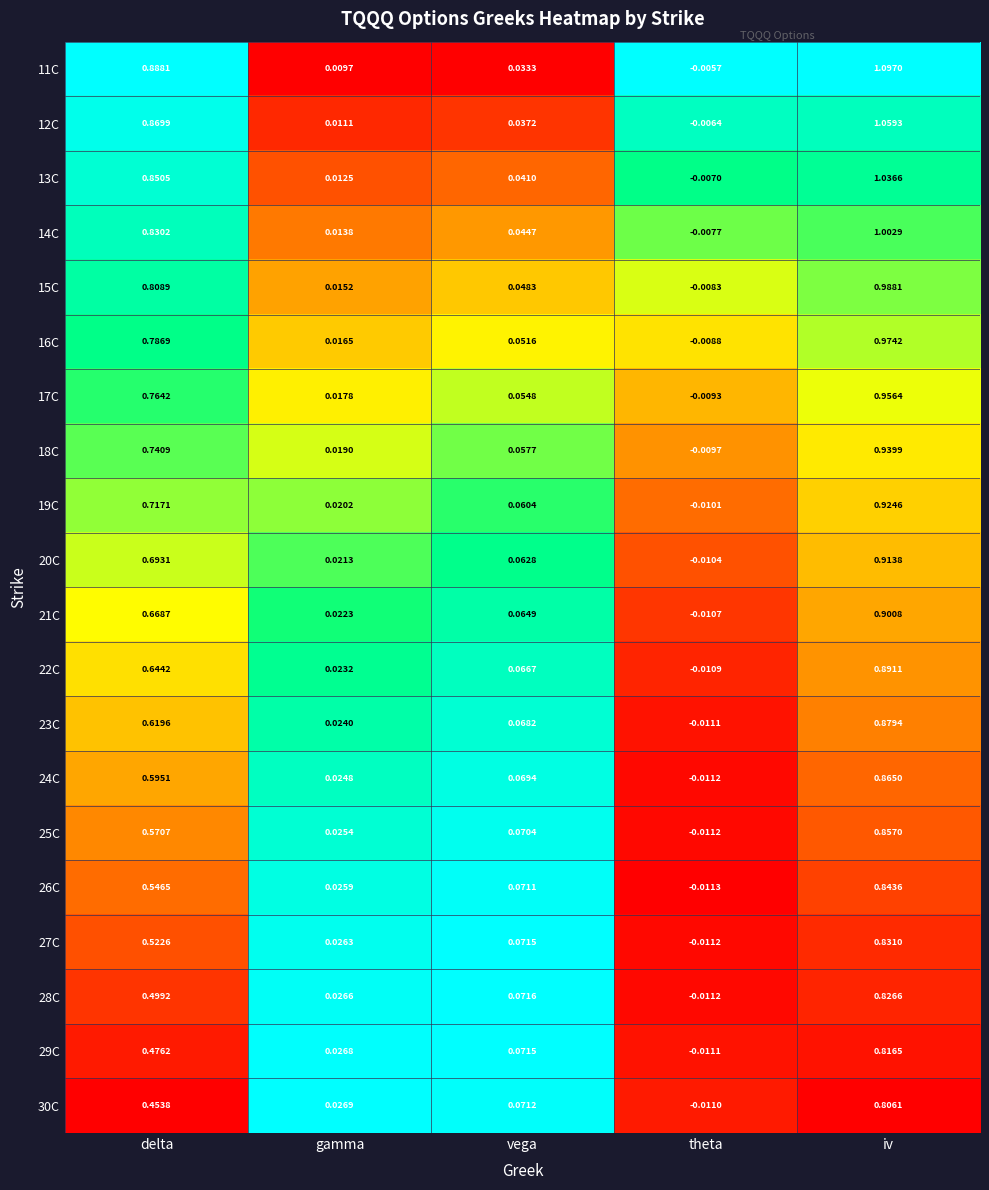

Where is 29C nearest to the value 0?

theta